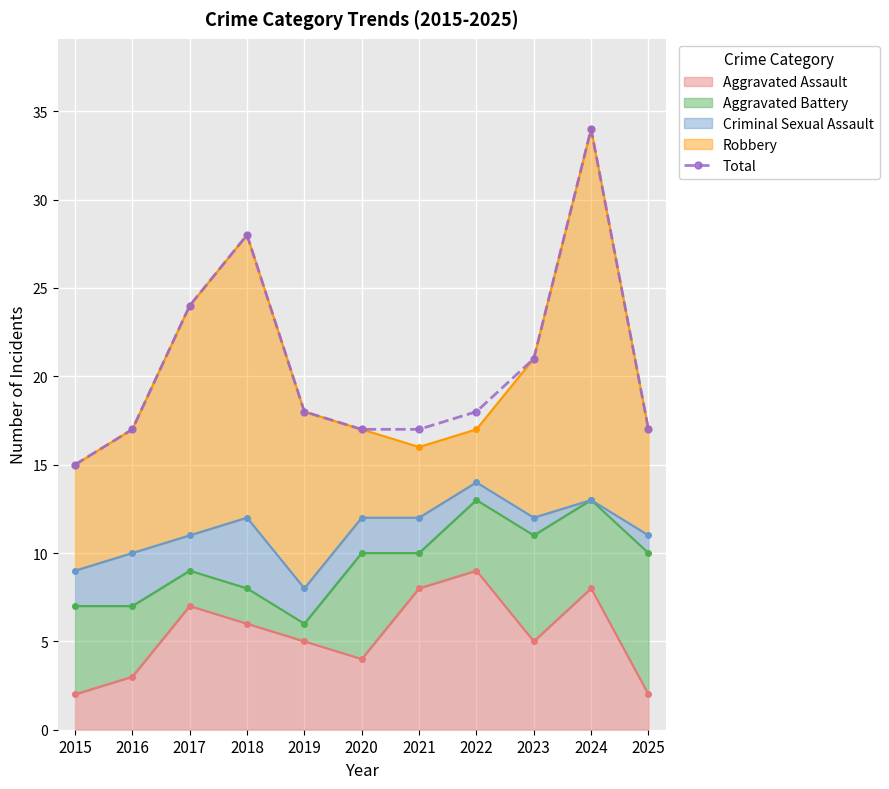

List the labels in order of value, smallest first.

2015, 2016, 2020, 2021, 2025, 2019, 2022, 2023, 2017, 2018, 2024